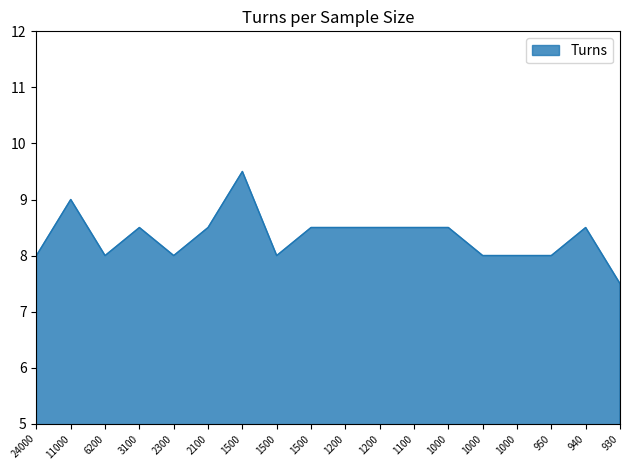

What is the sum of all values?

150.0